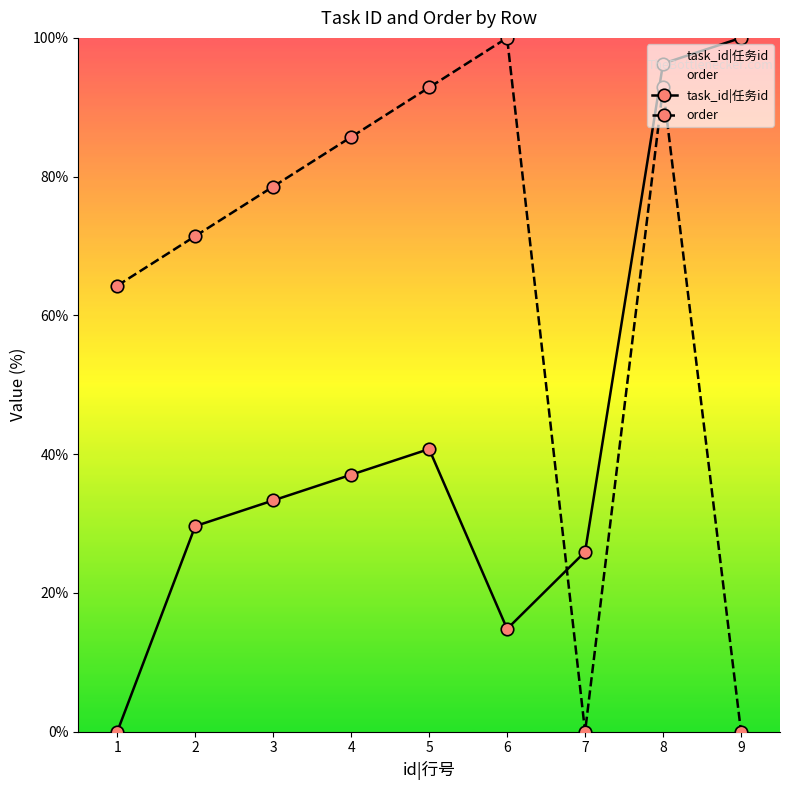

Where is the first local maximum for task_id|任务id?

5